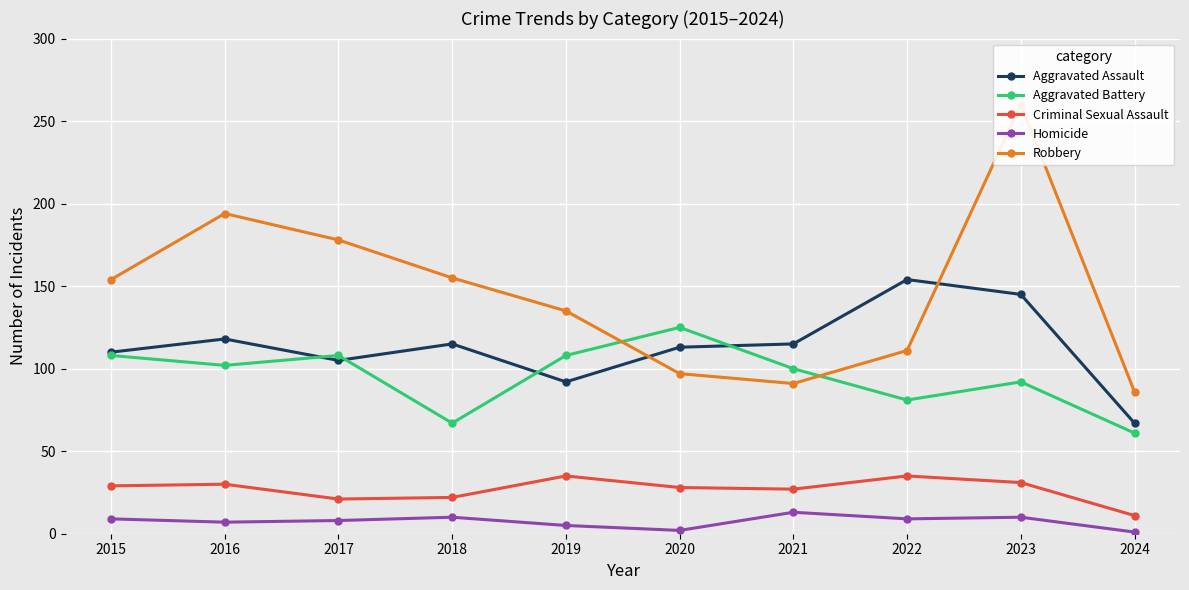

Which category has the lowest value in the Aggravated Battery series?

2024